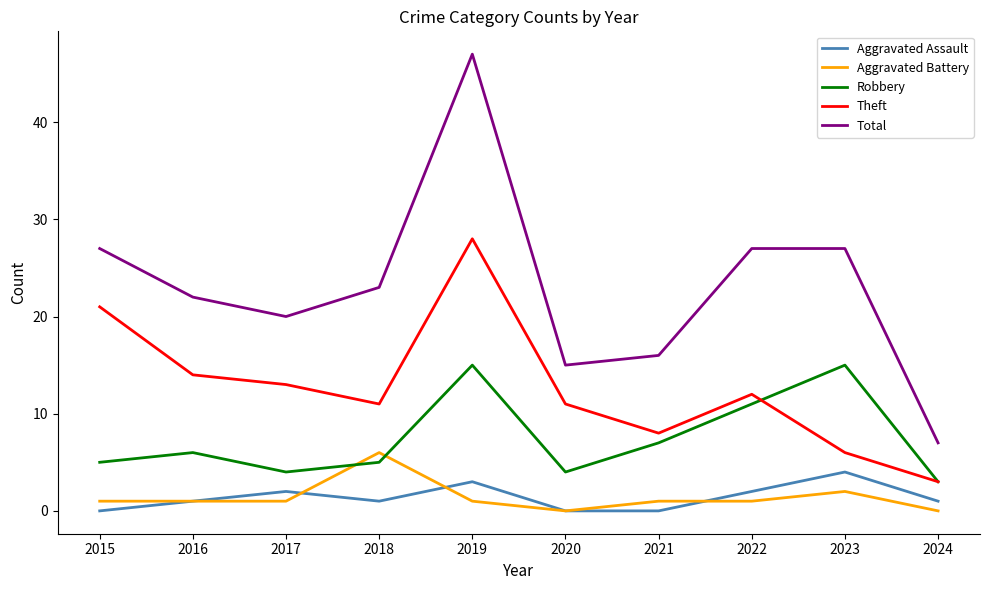

True or false: Theft and Total intersect in this chart.

False